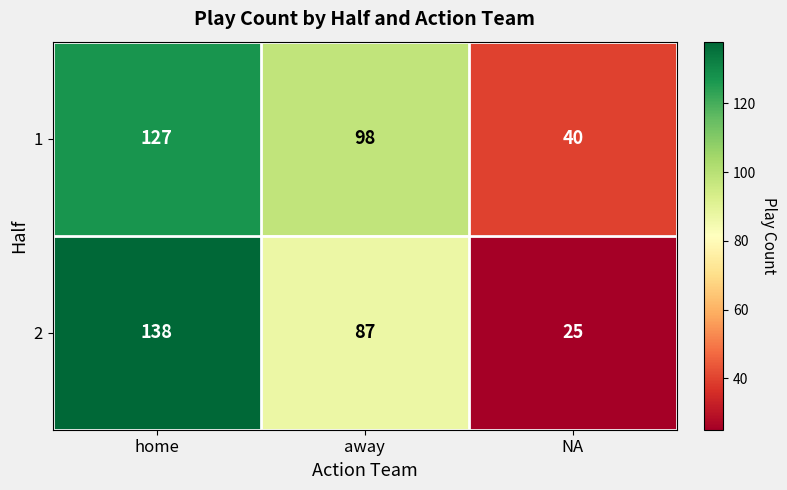

How many series are shown in this chart?

2